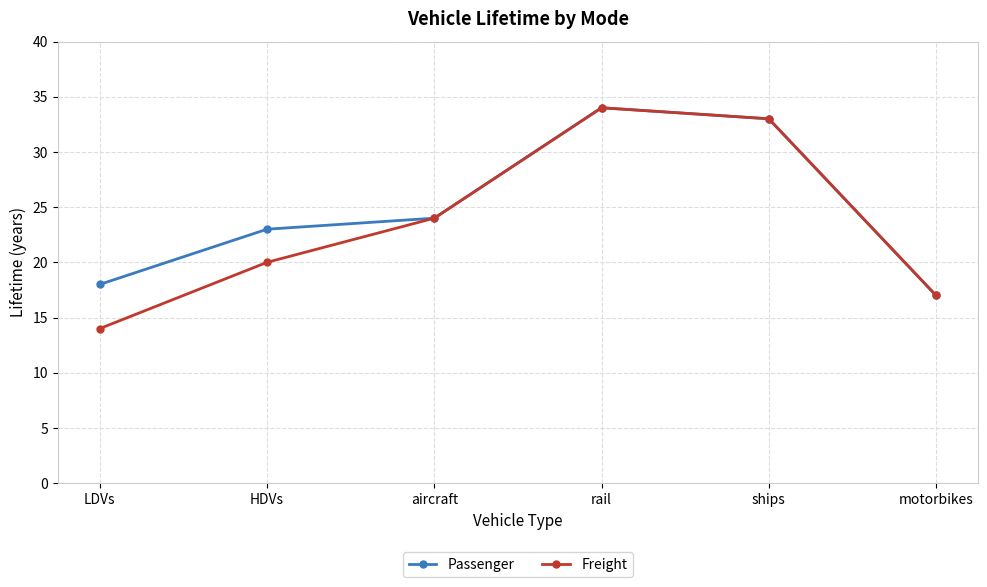

How many distinct data groups are displayed?

2